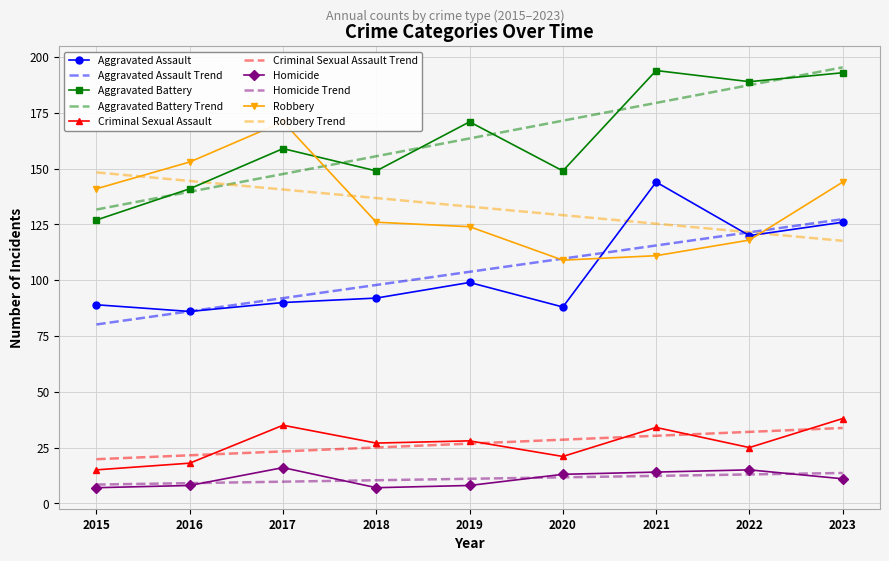

What is the value of the Homicide point at the 5th from the left?

8